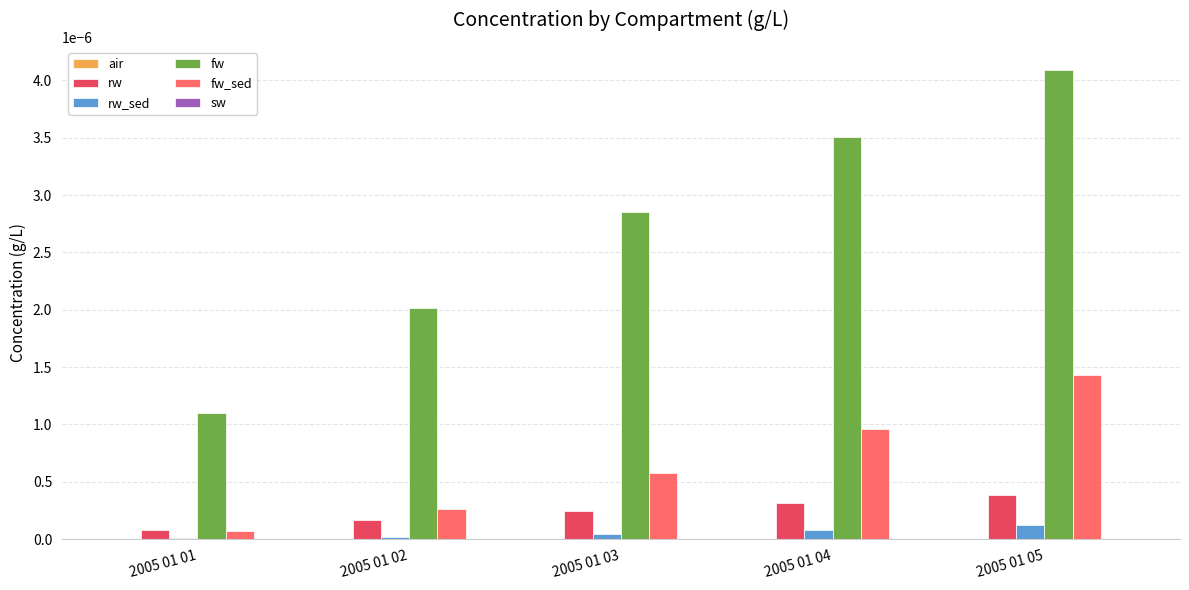

Which series changed the most between 2005 01 03 and 2005 01 04?

fw